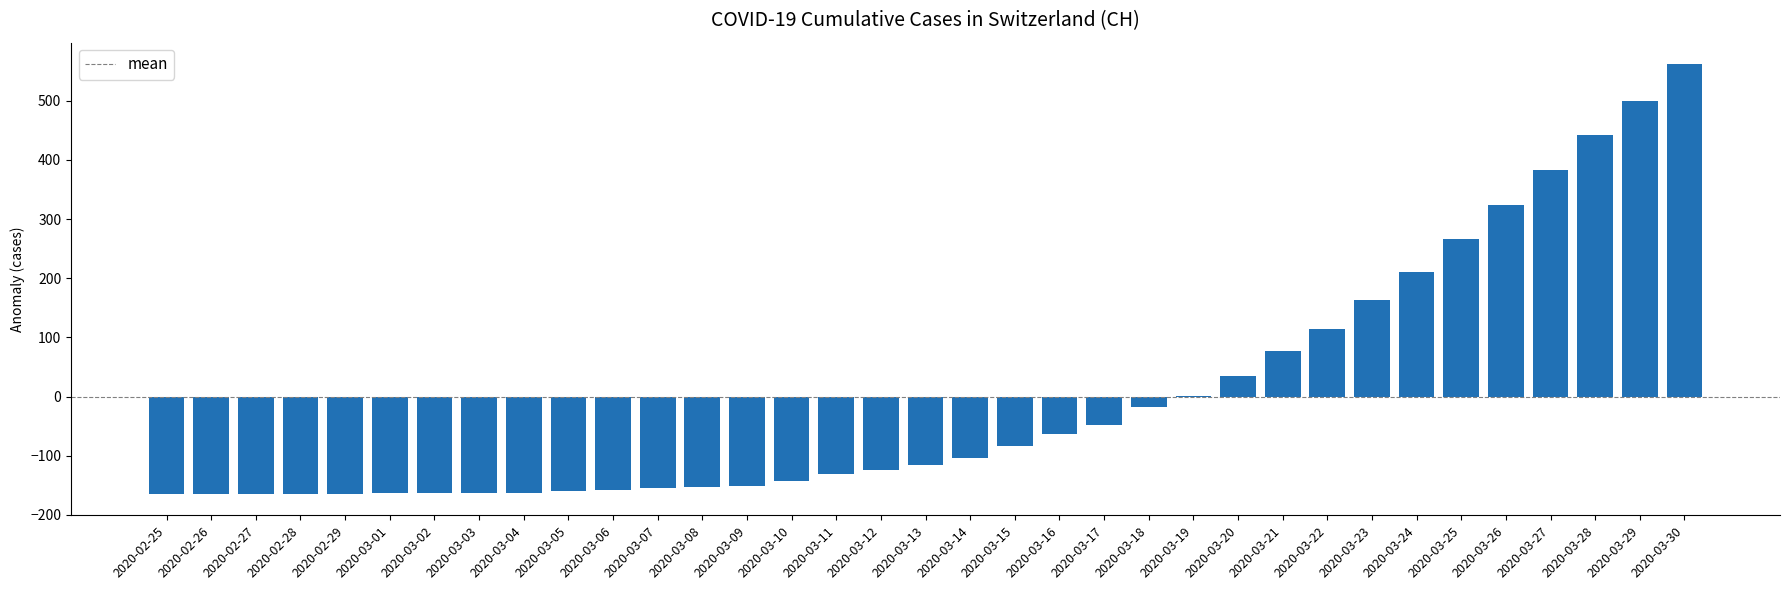

Where is the data nearest to the value 198?

2020-03-24